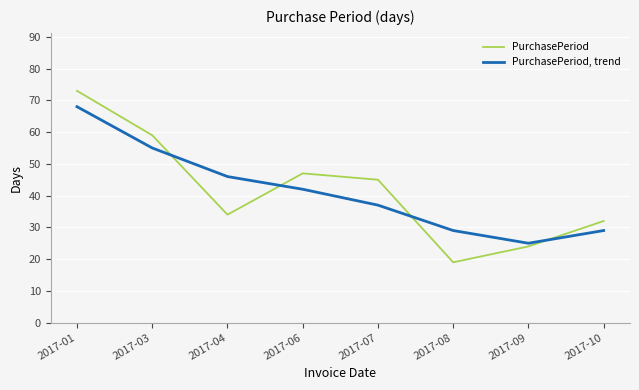

Which series has the widest spread of values?

PurchasePeriod